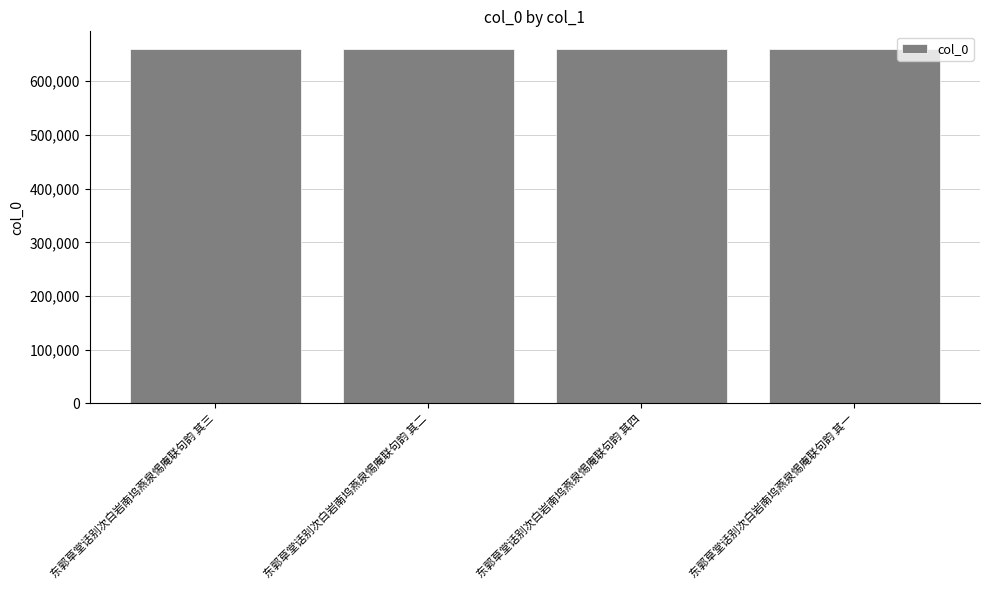

Approximately how many times larger is the value at 东郭草堂话别次白岩南坞燕泉惕庵联句韵 其四 compared to 东郭草堂话别次白岩南坞燕泉惕庵联句韵 其一?

1.0